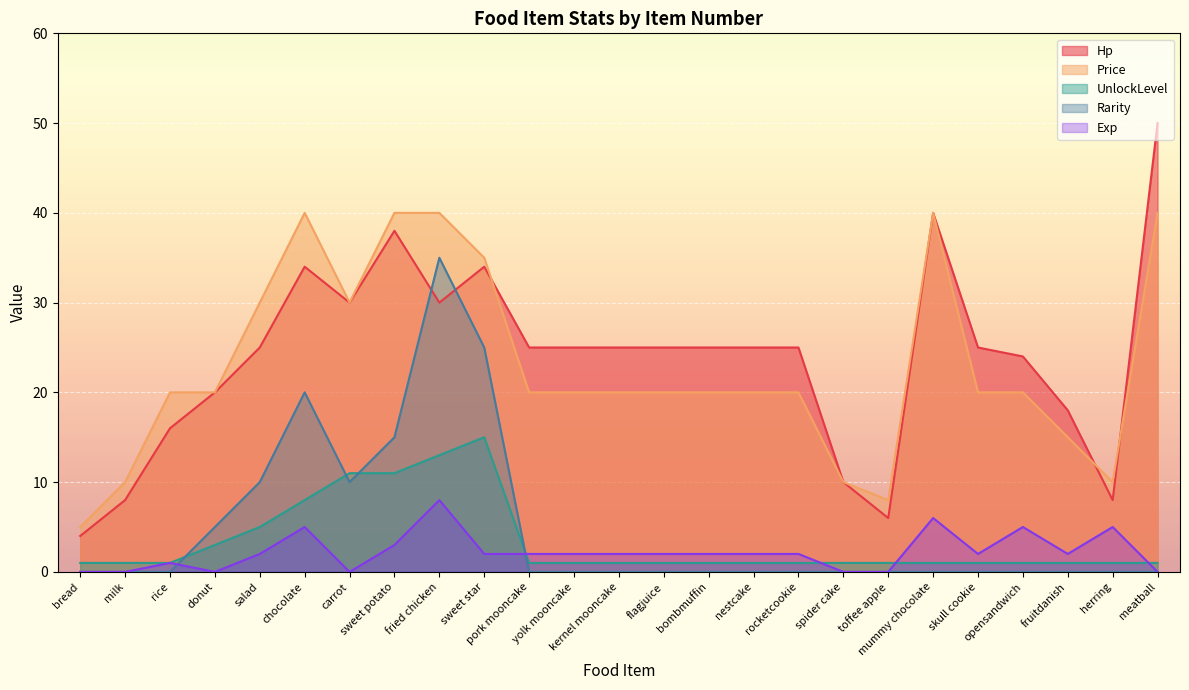

Where is the first local maximum for Rarity?

chocolate